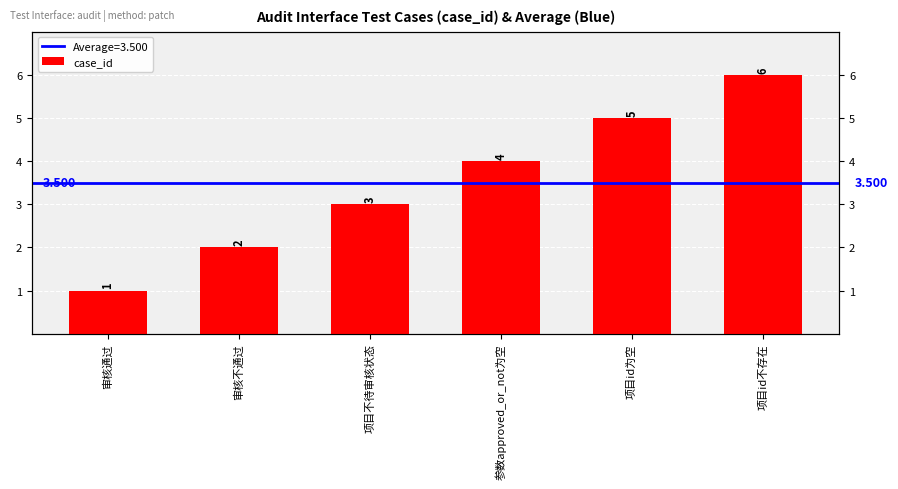

What is the maximum value shown in the chart?

6